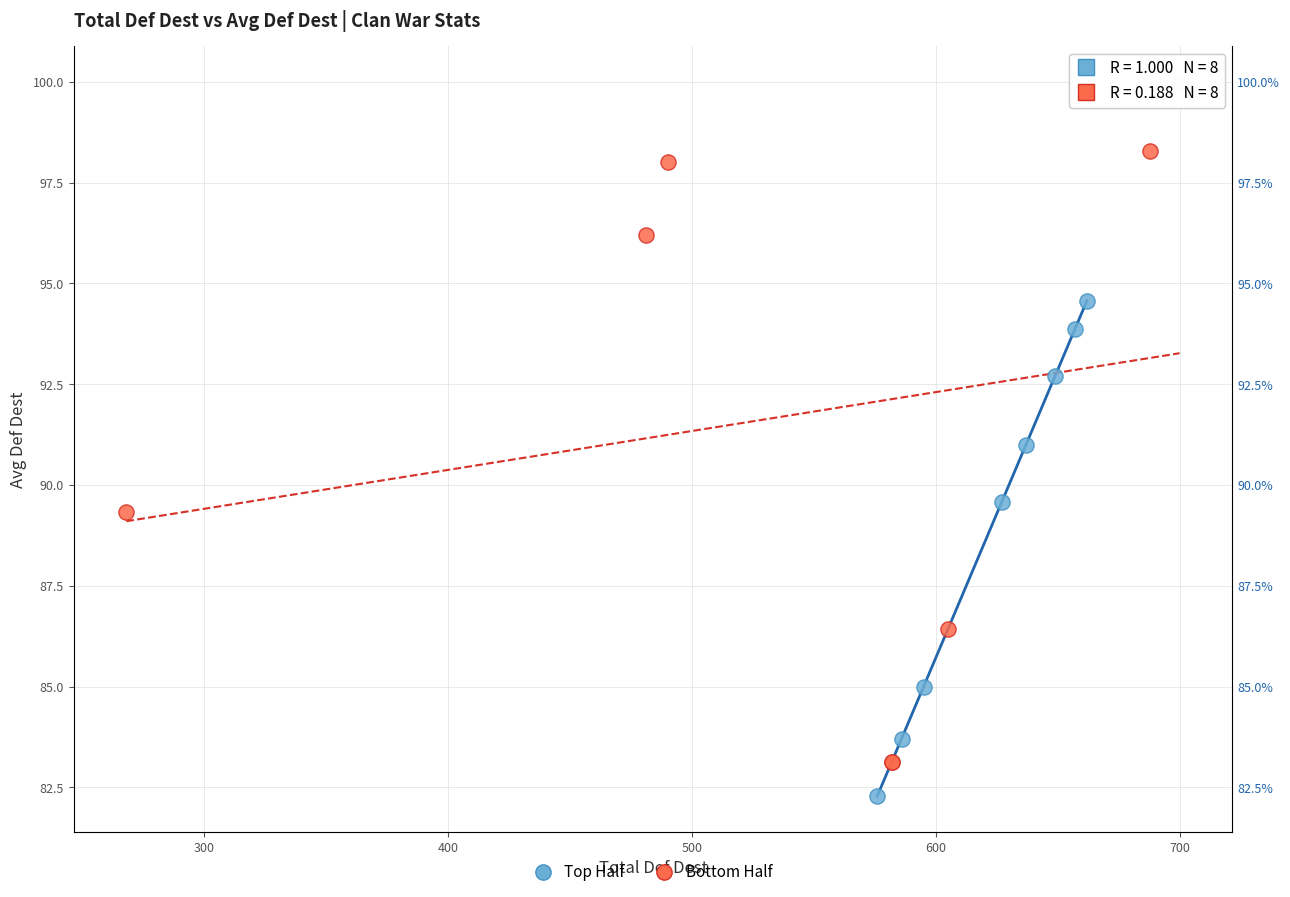

Which series reaches the maximum Y coordinate?

Bottom Half